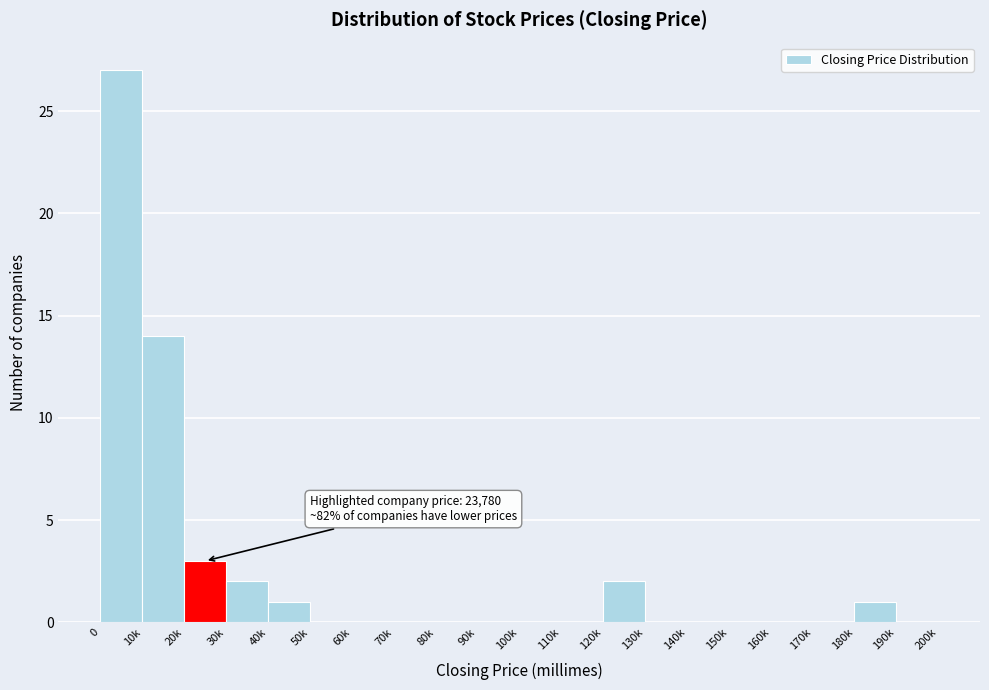

Reading right to left, what are all the values shown in this chart?

190k=0	180k=1	170k=0	160k=0	150k=0	140k=0	130k=0	120k=2	110k=0	100k=0	90k=0	80k=0	70k=0	60k=0	50k=0	40k=1	30k=2	20k=3	10k=14	0=27